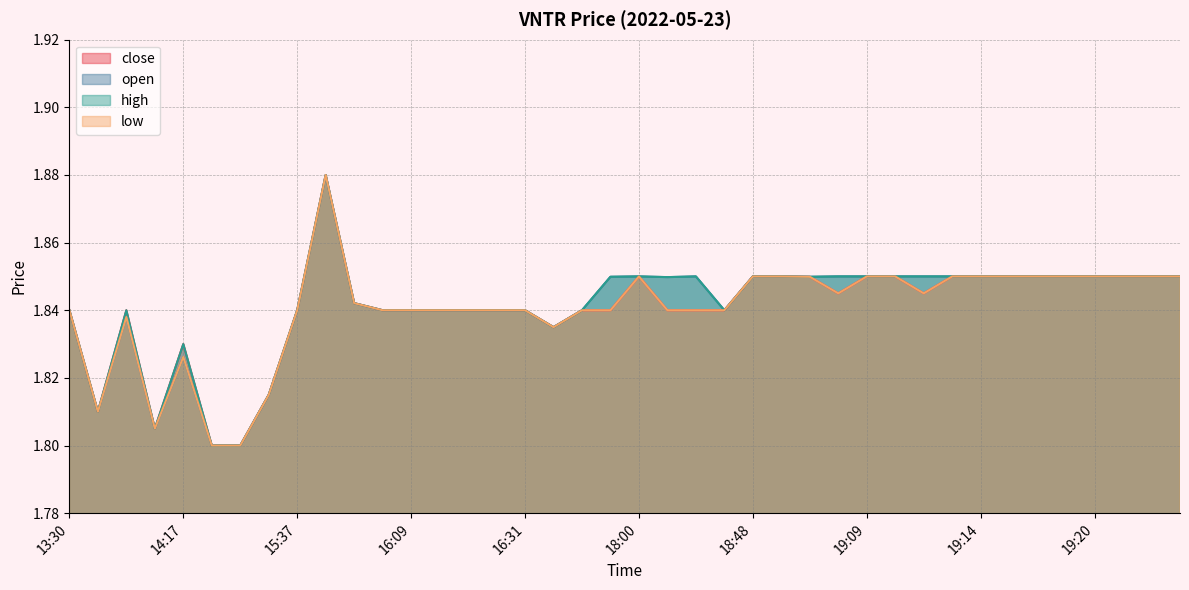

Rank the categories by high value from highest to lowest.

15:39, 18:00, 18:21, 18:48, 18:58, 19:03, 19:09, 19:10, 19:11, 19:13, 19:14, 19:15, 19:16, 19:18, 19:20, 19:21, 19:23, 19:25, 17:58, 19:01, 18:10, 15:54, 13:30, 13:58, 15:37, 15:58, 16:09, 16:16, 16:23, 16:30, 16:31, 17:18, 18:47, 16:32, 14:17, 15:16, 13:36, 14:14, 14:30, 15:11